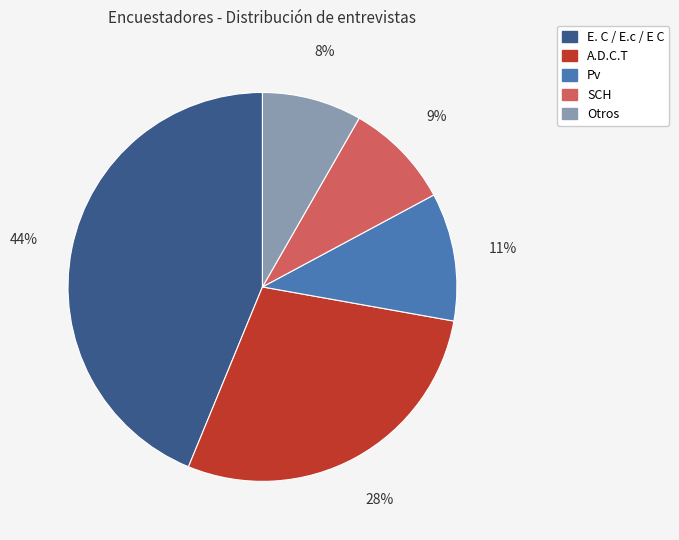

Is there any slice that represents more than half of the pie?

No